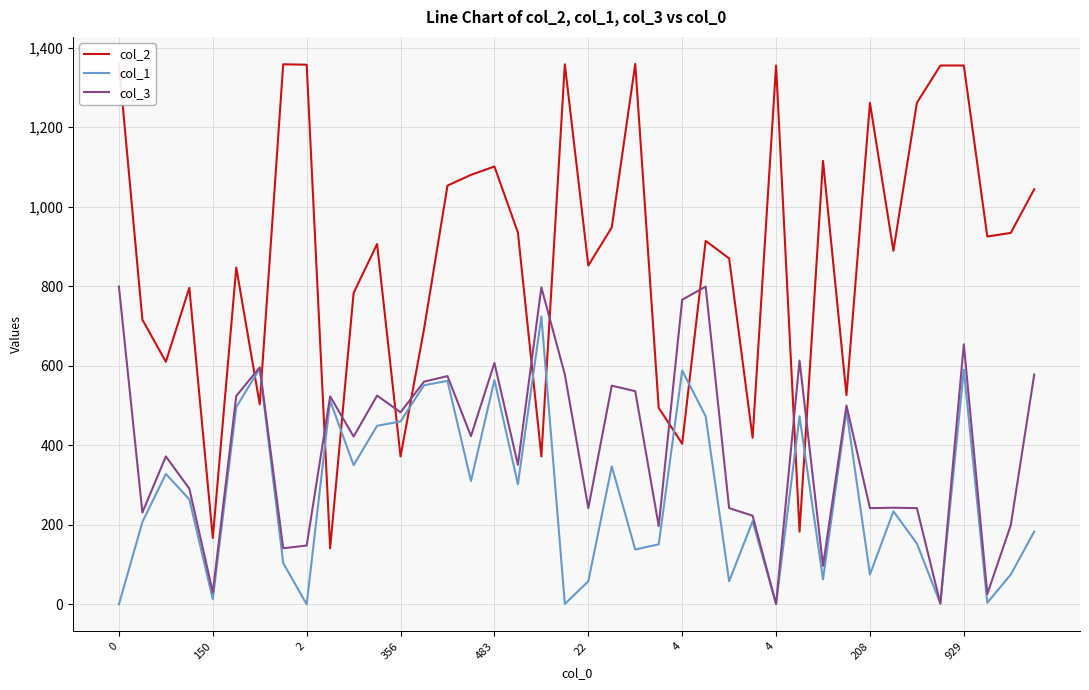

How many lines are shown in the chart?

3